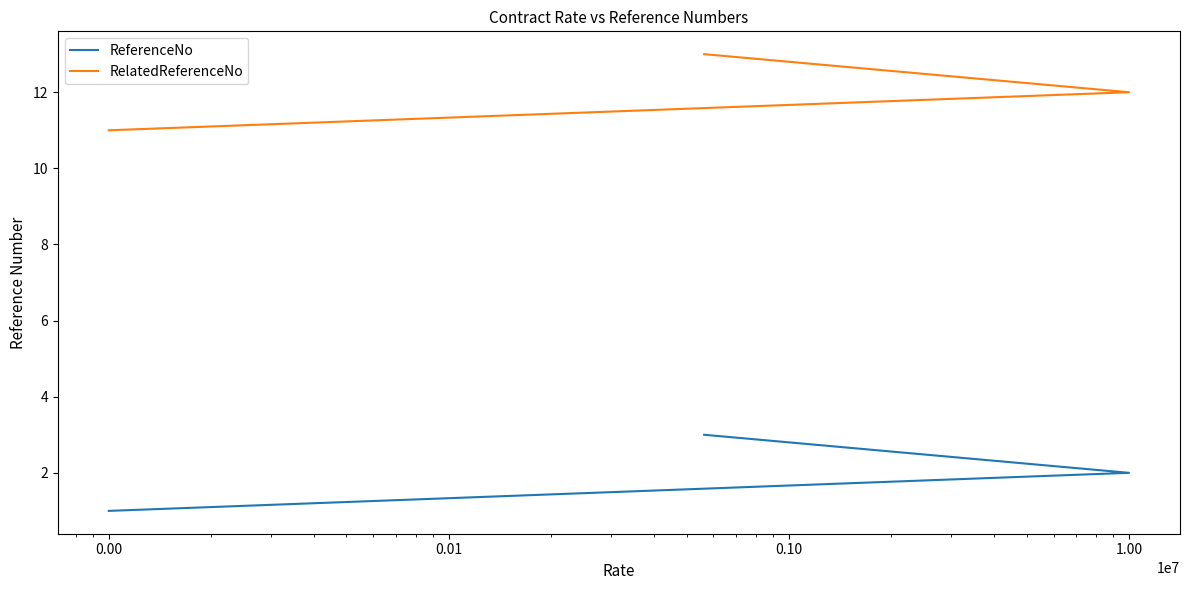

What are all the series names shown in the legend?

ReferenceNo, RelatedReferenceNo